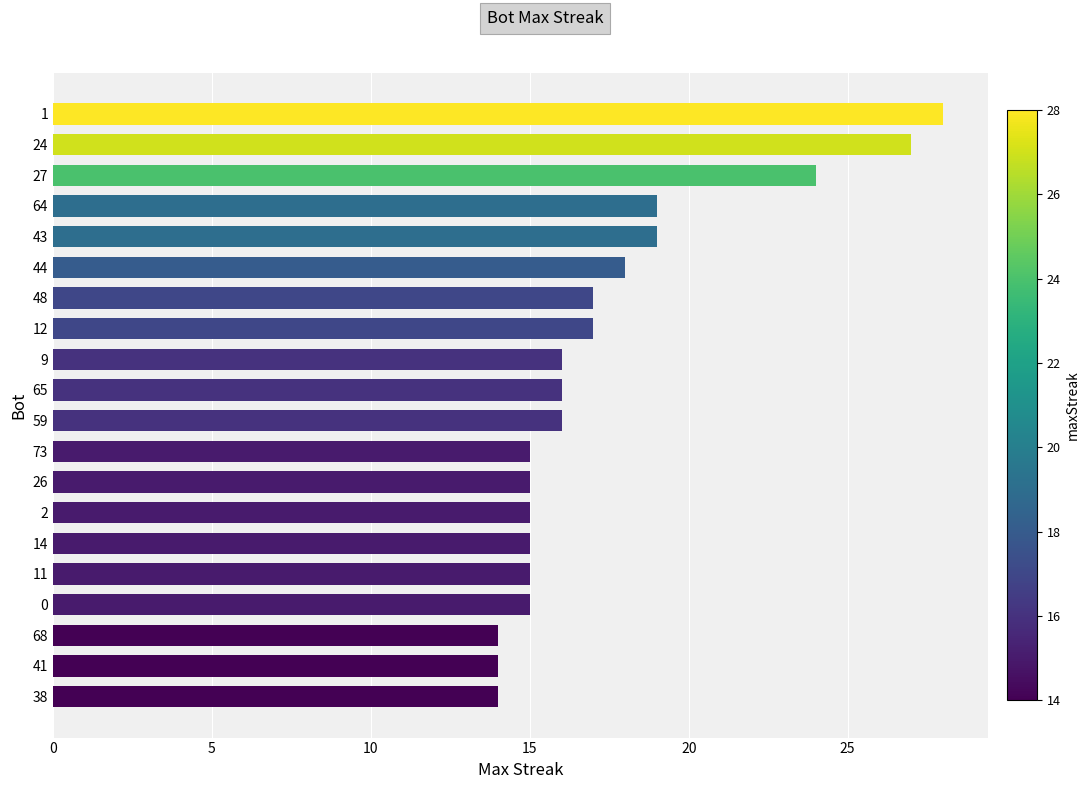

What is the value of the 9th bar from the top?

16